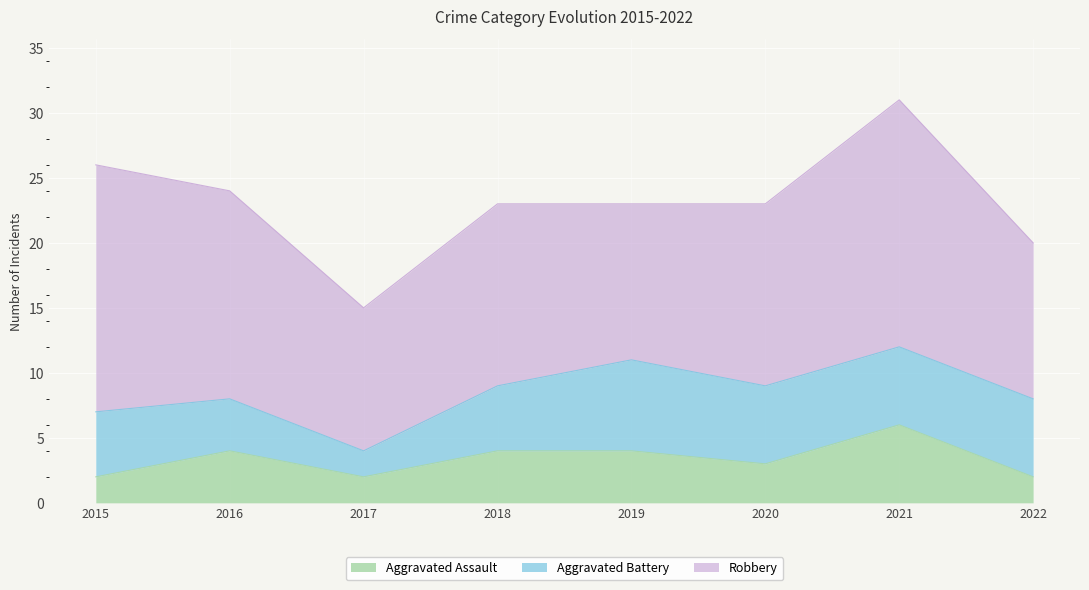

Where does the Robbery series first go above 14?

2015